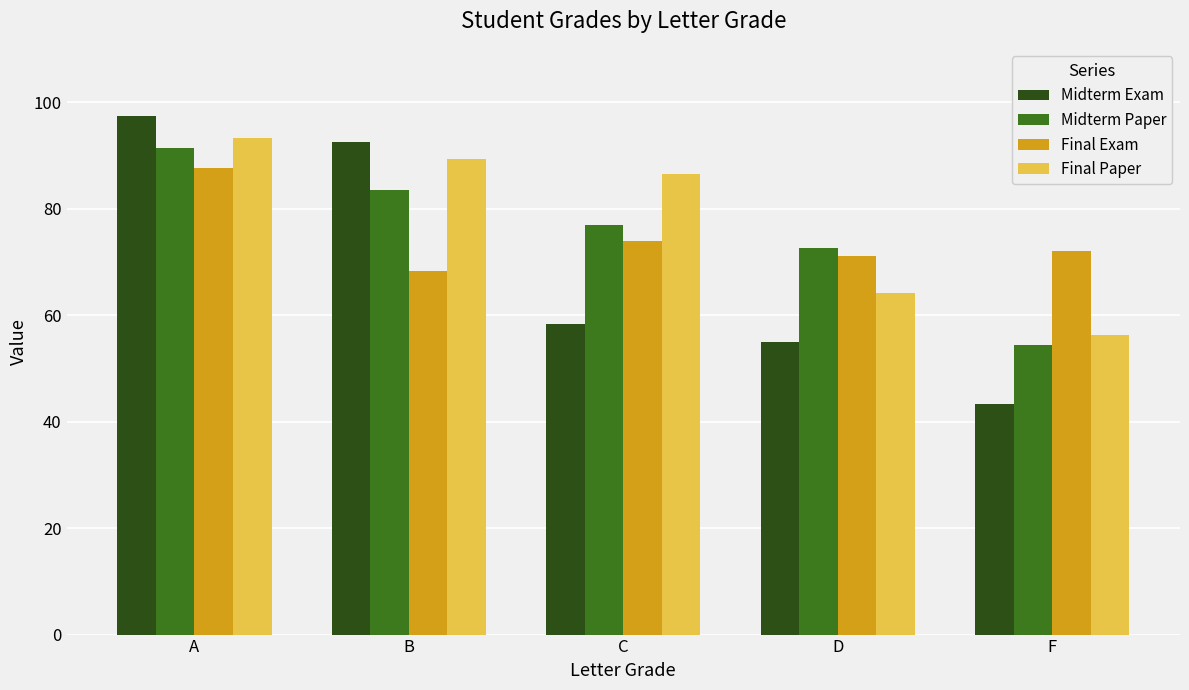

How many groups of bars are there?

5